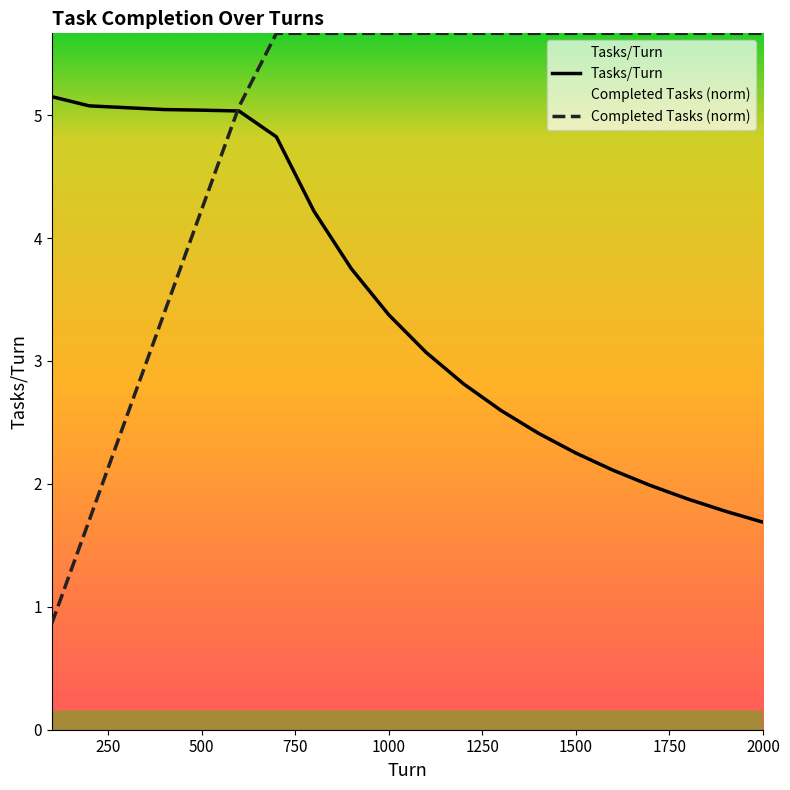

The Completed Tasks series shows 9.1 at 1100. True or false?

False